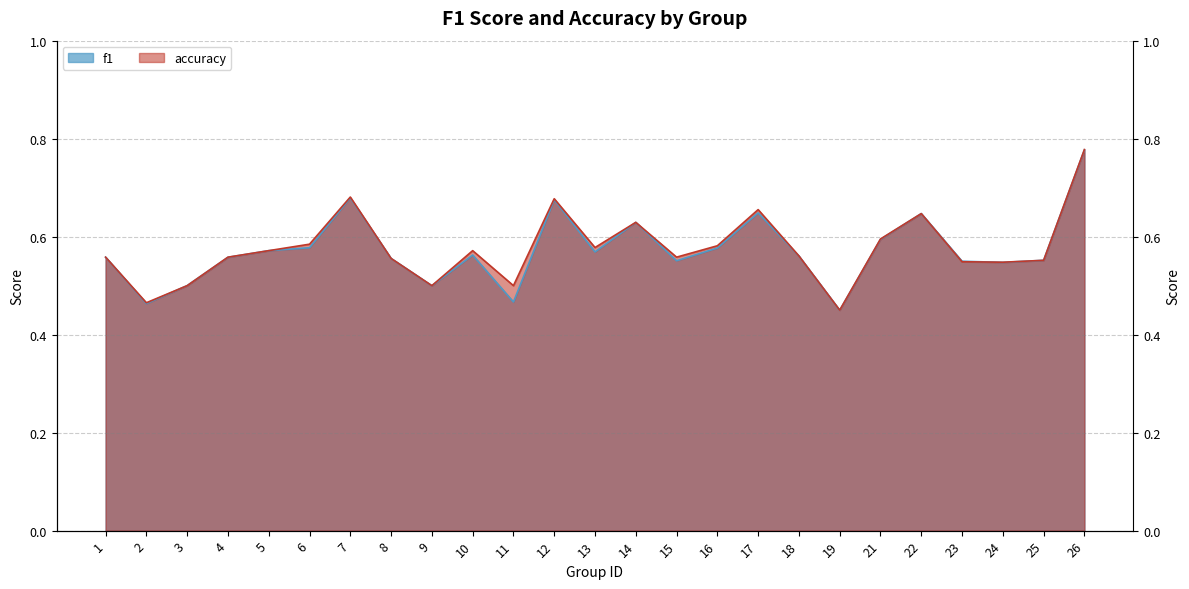

What is the sum of the f1 values at 17 and 19?

1.1